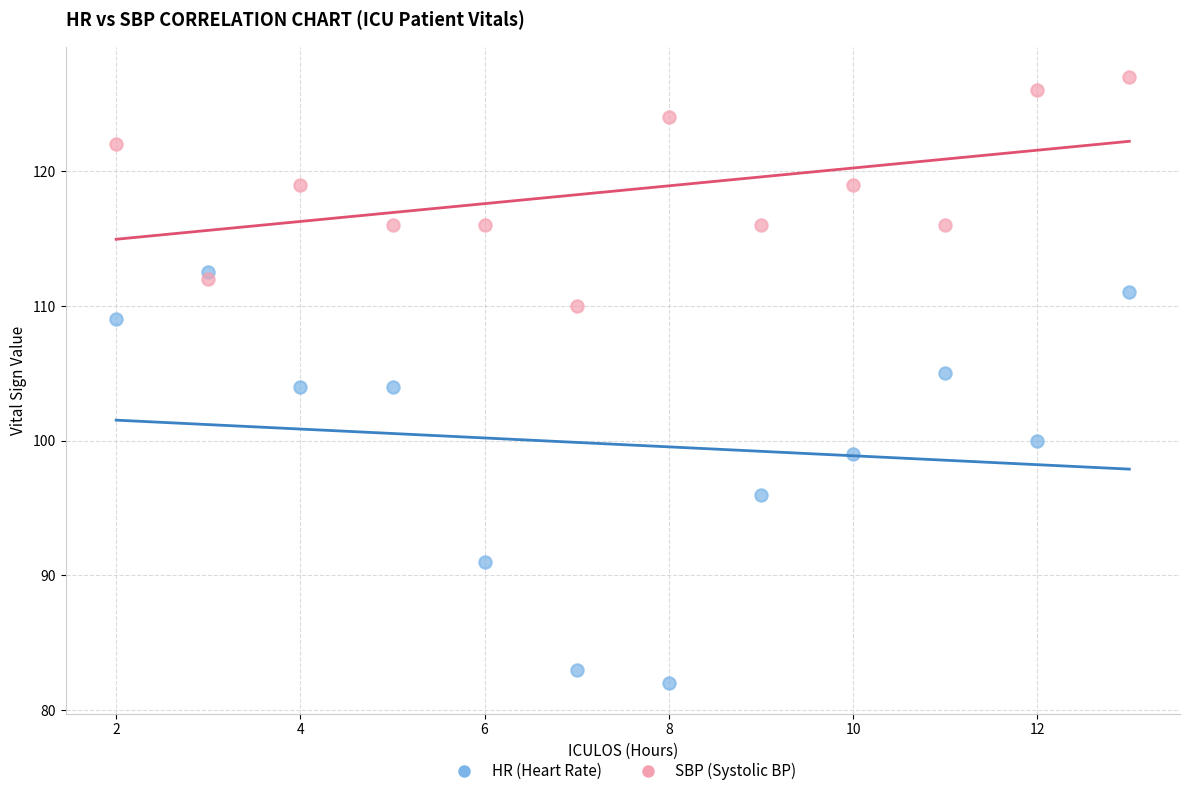

Which series contains the lowest Y value?

HR (Heart Rate)